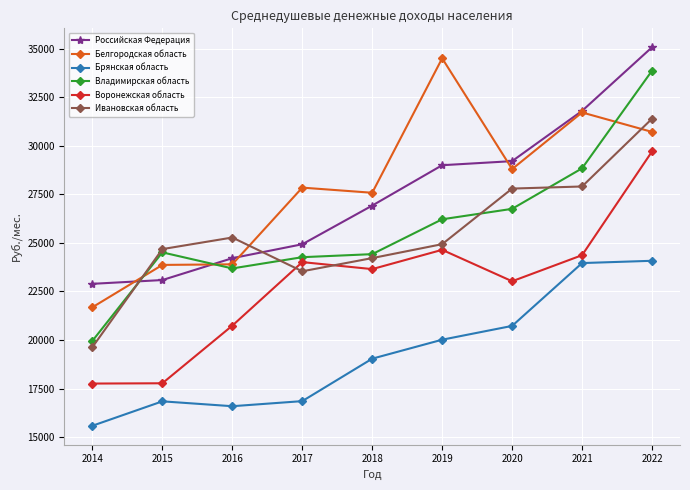

What is the difference between the maximum and second lowest values in the Ивановская область series?

7853.2